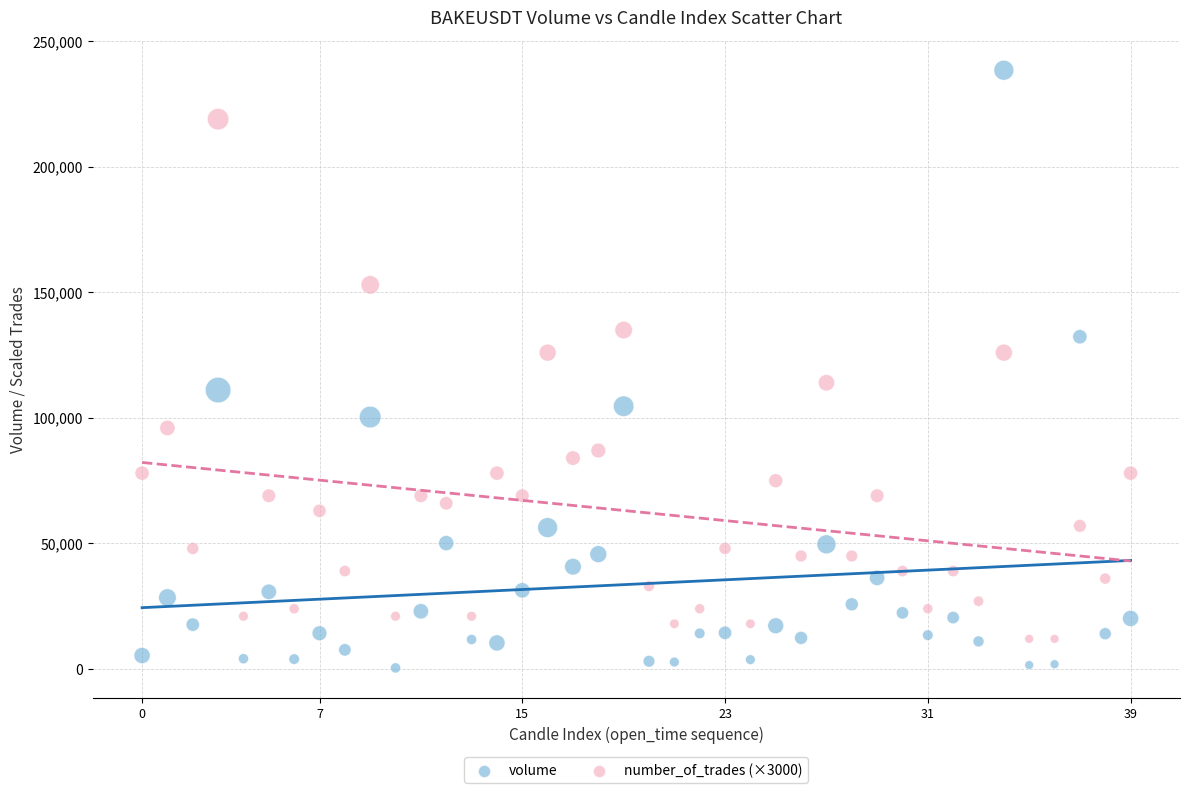

What are all the series names shown in the legend?

volume, number_of_trades (×3000)